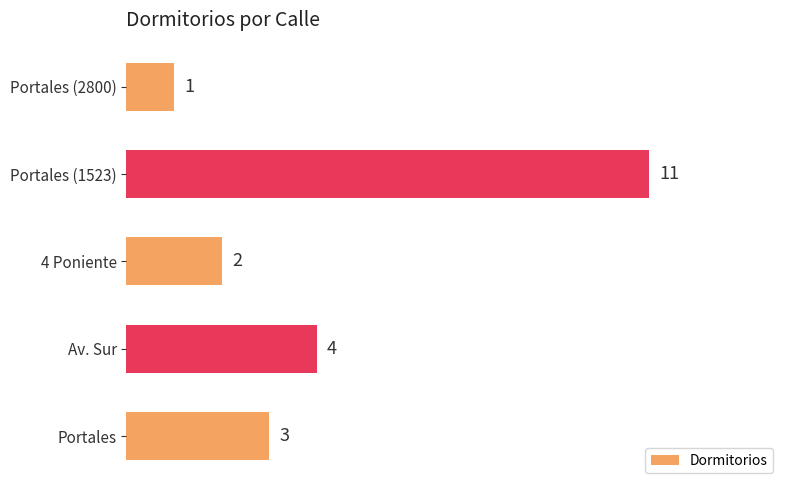

What is the sum of all values?

21